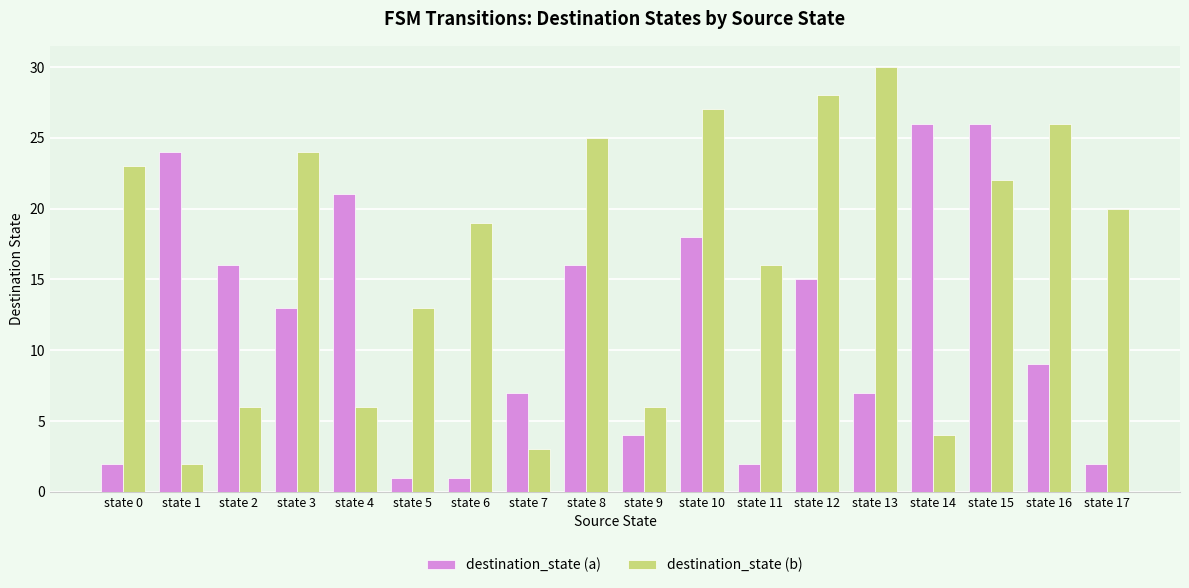

How many series are shown in this chart?

2